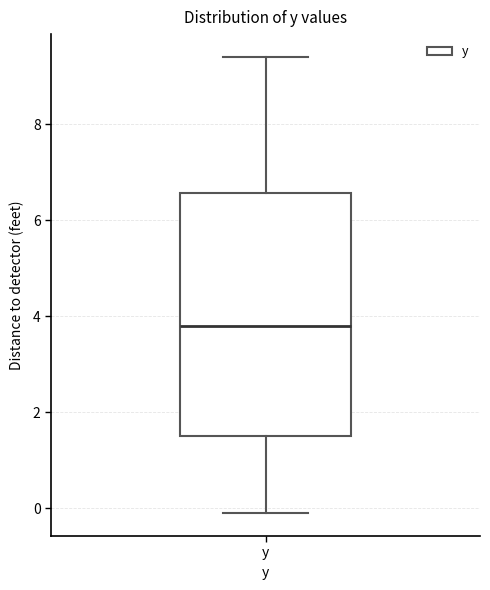

Read this box plot against the y-axis: the position of the median line, the range covered by the box, and the ends of both whiskers. The values are not printed on the chart, so give them approximately, as read against the axis.

median 3.8, box 1.6 to 6.6, whiskers 0.0 to 9.4